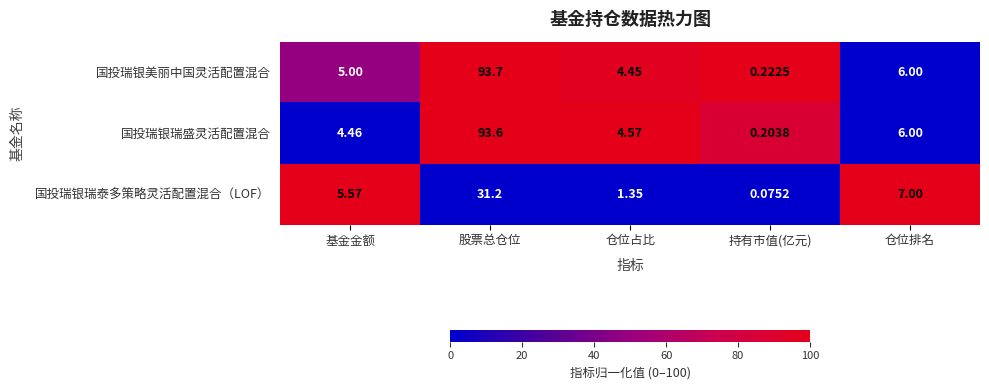

Which category has the highest value in the 国投瑞银瑞泰多策略灵活配置混合（LOF） series?

股票总仓位